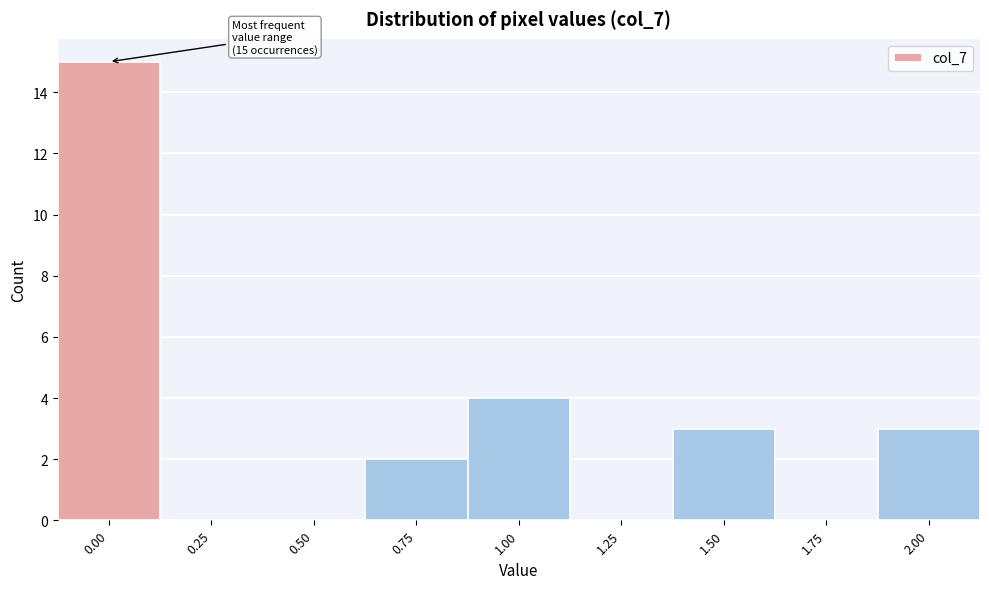

Reading right to left, list all the values displayed in this chart.

2.00=3	1.75=0	1.50=3	1.25=0	1.00=4	0.75=2	0.50=0	0.25=0	0.00=15